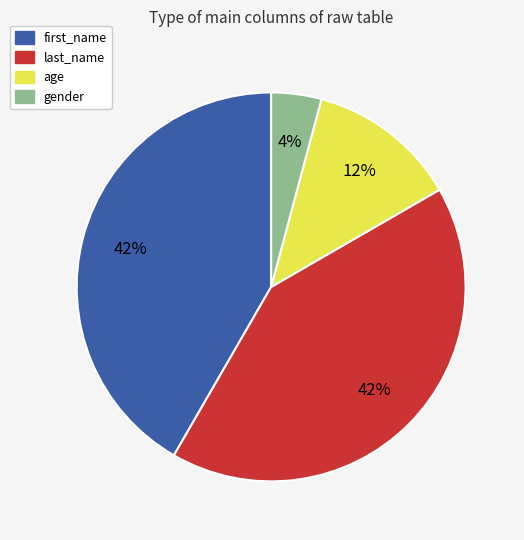

What is the smallest slice in the pie chart?

gender